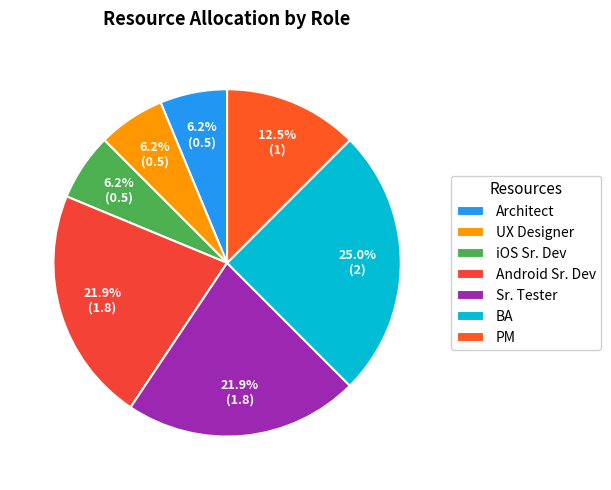

Is PM the majority of the pie?

No